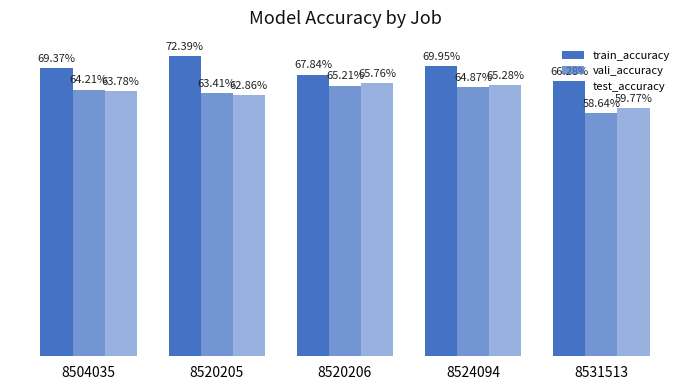

At which category does the chart reach its peak across all series?

8520205